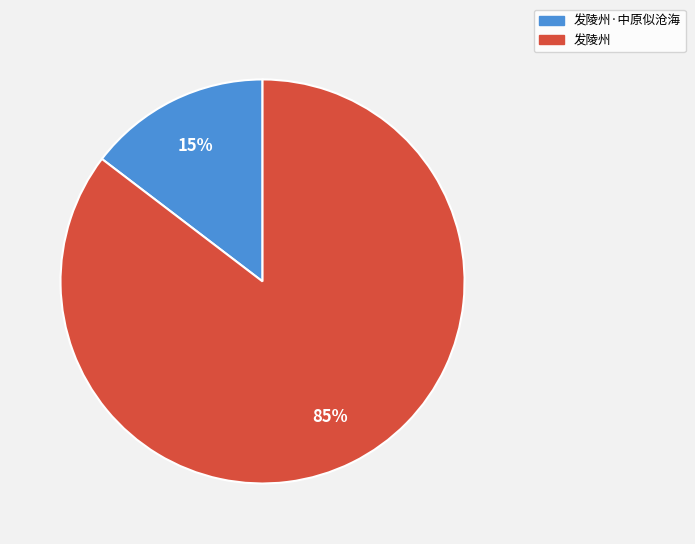

Does any single category account for the majority?

Yes